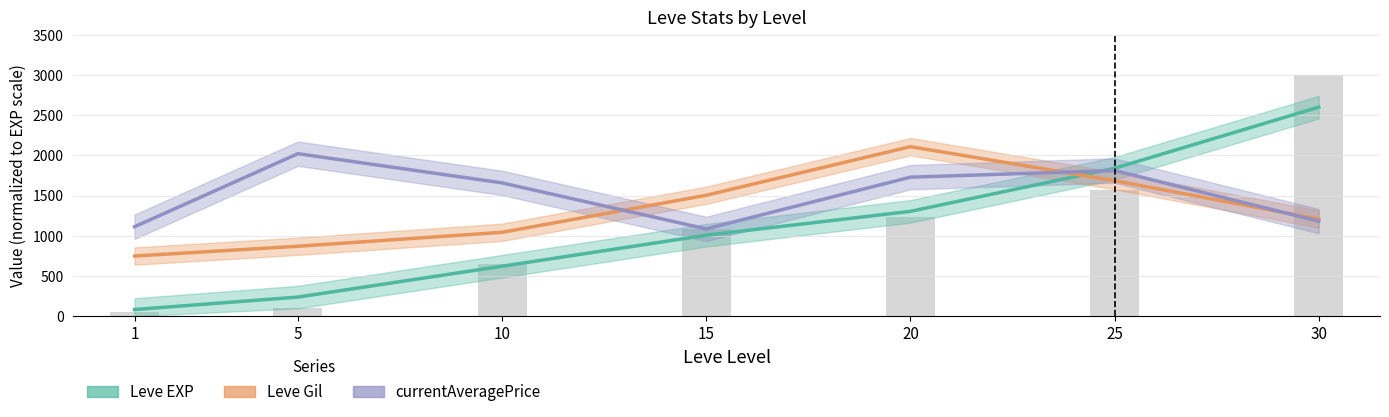

What is the average value of the Leve EXP series?

1099.6